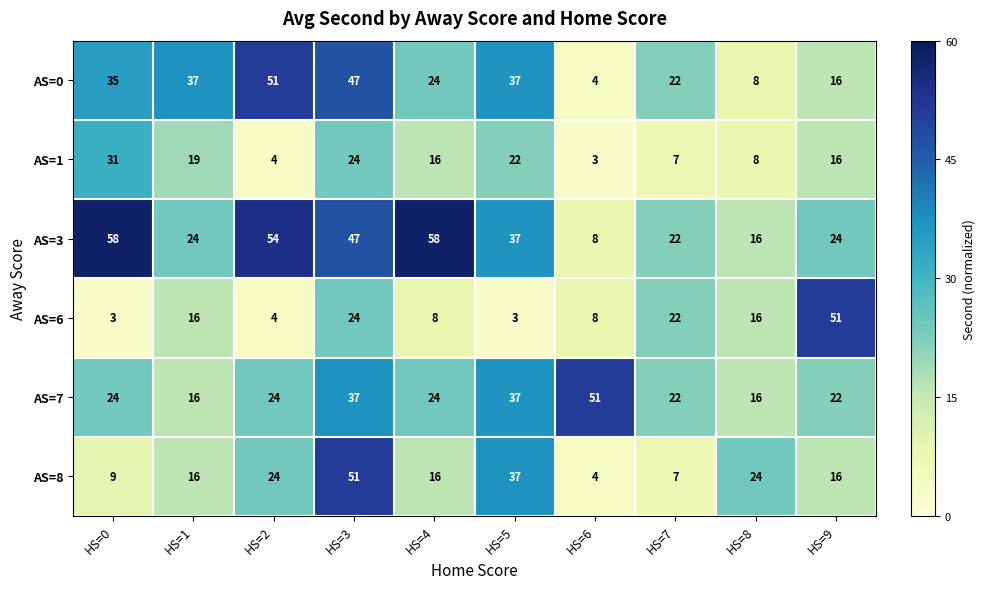

Is the value of AS=8 at HS=2 greater than the value of AS=7 at HS=7?

Yes